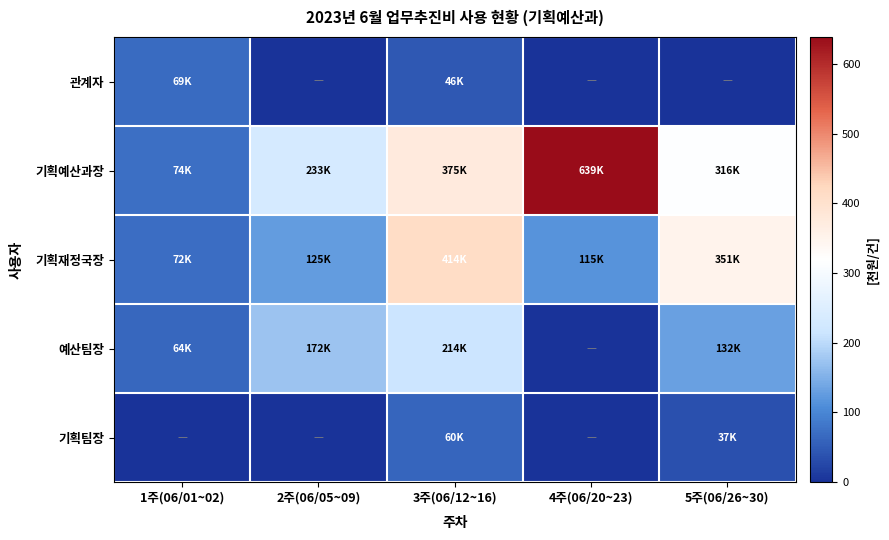

How many data points does each series have?

5